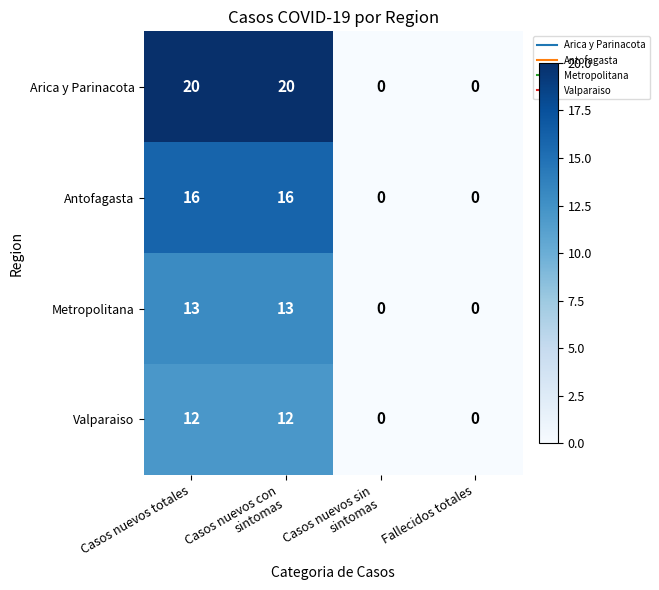

Which series has the largest total across all categories?

Arica y Parinacota